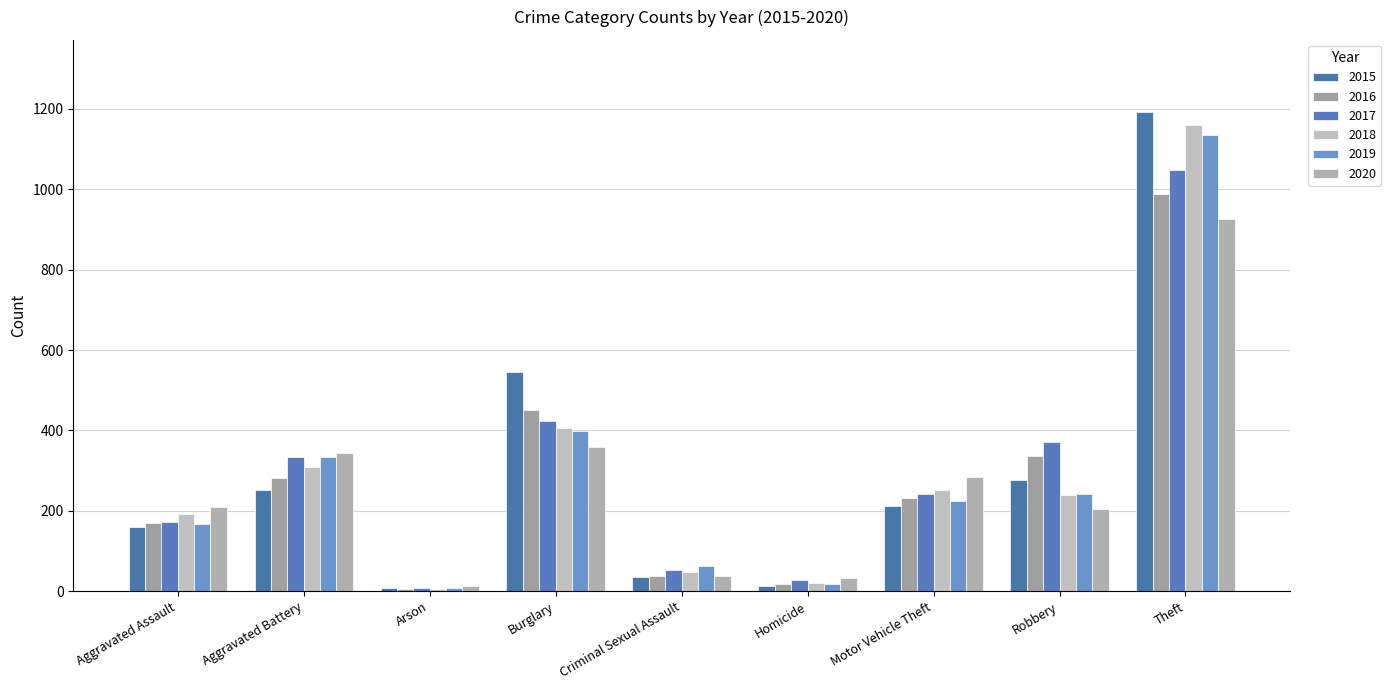

Which series has the widest spread of values?

2015